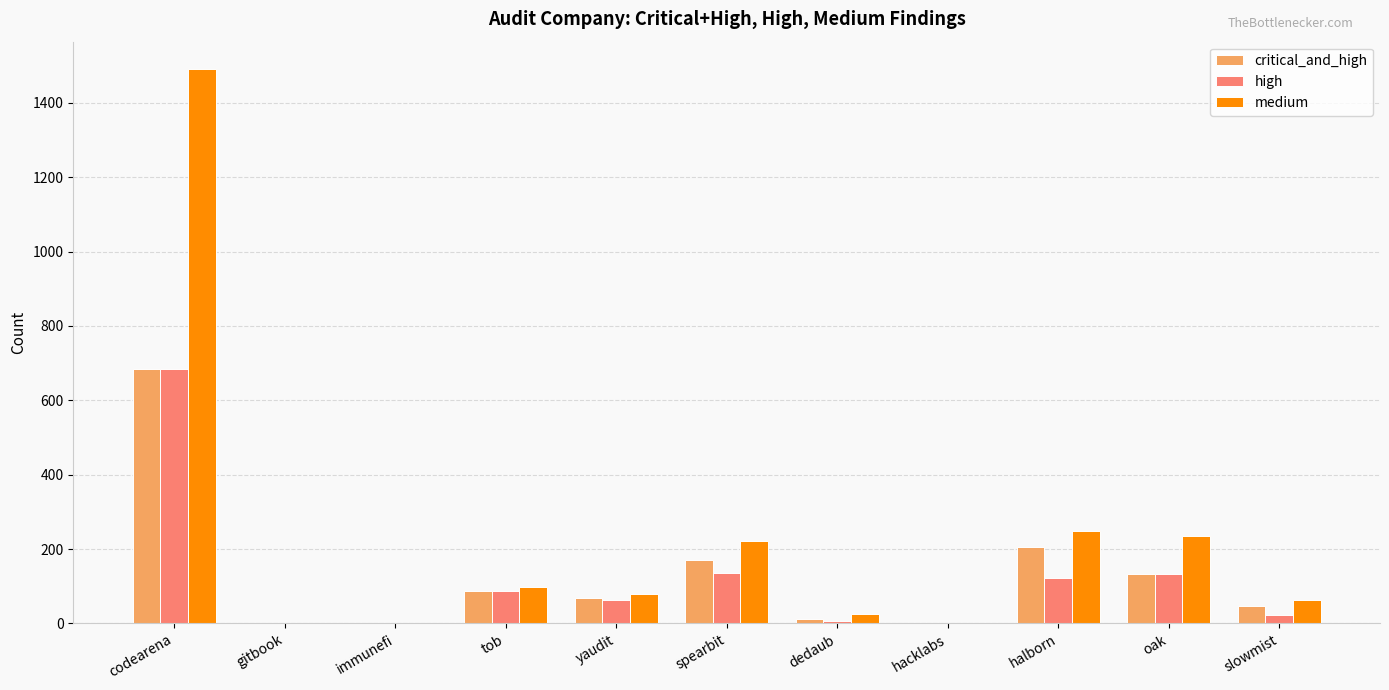

Is the value of critical_and_high at hacklabs greater than the value of medium at slowmist?

No